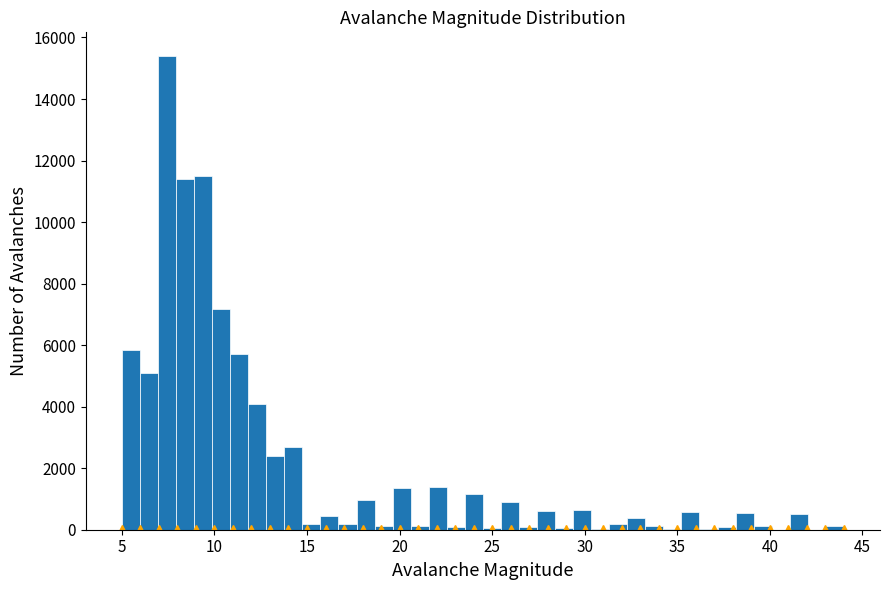

Read against the x-axis, roughly where is the centre of the tallest bar?

7.5